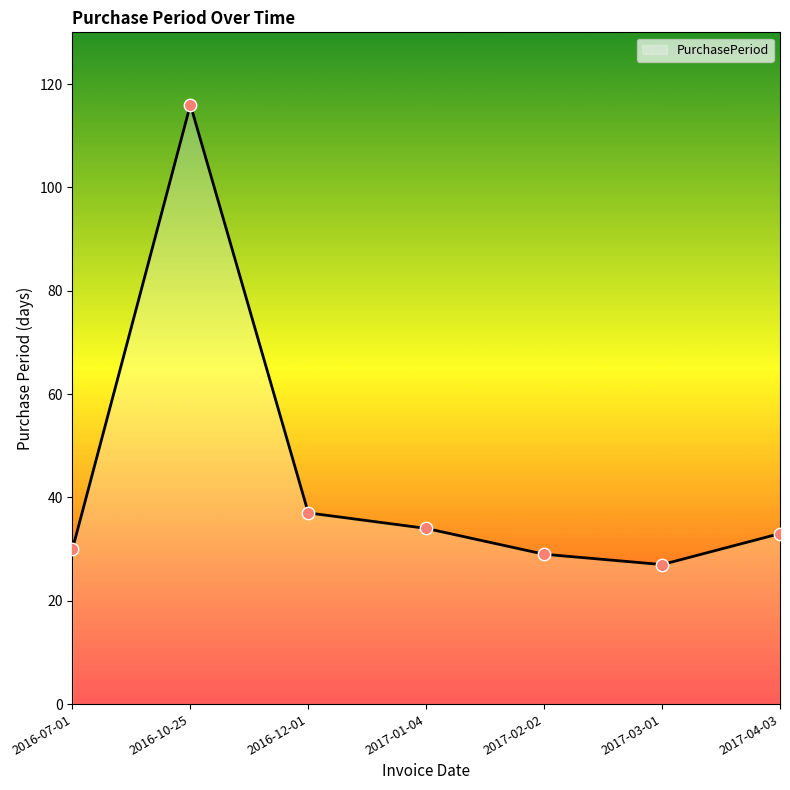

Approximately how many times larger is the value at 2017-01-04 compared to 2016-10-25?

0.3